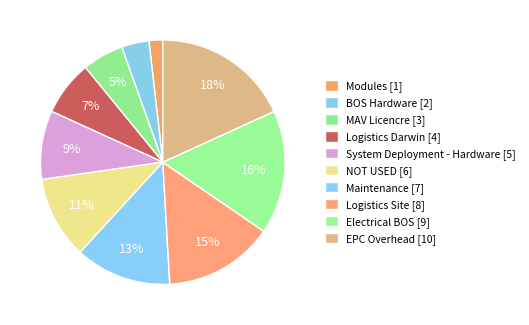

To the nearest percent, what is the average slice percentage?

10%